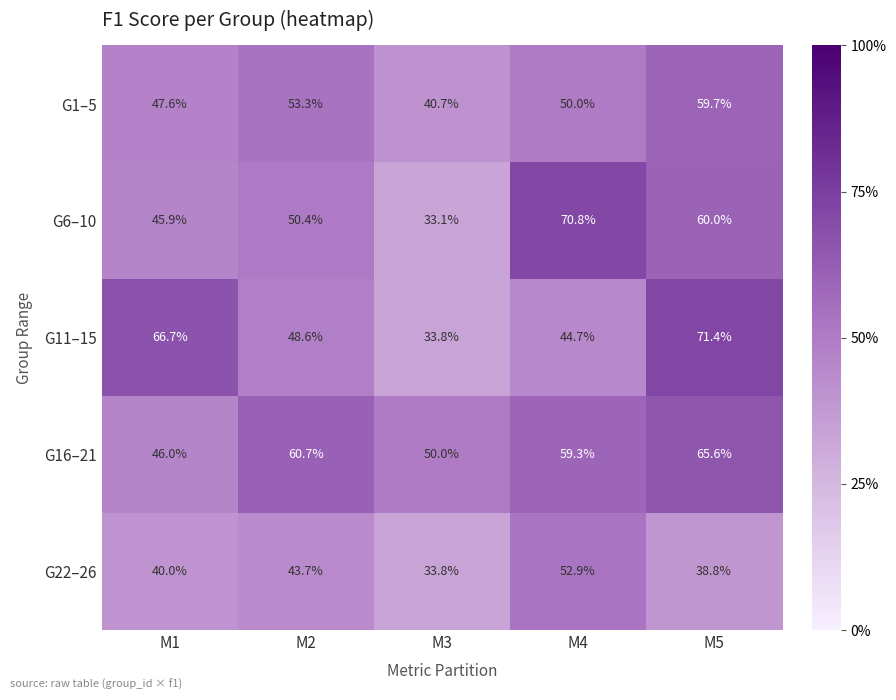

Is it true that G22–26 equals 21.5 at M4?

False